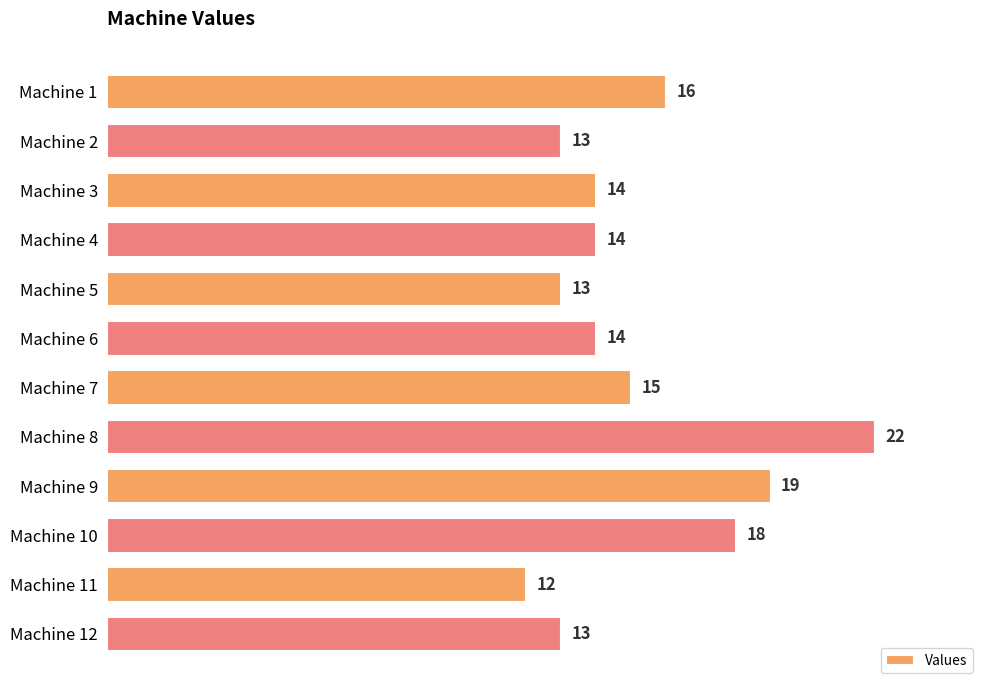

Are the bars horizontal?

Yes